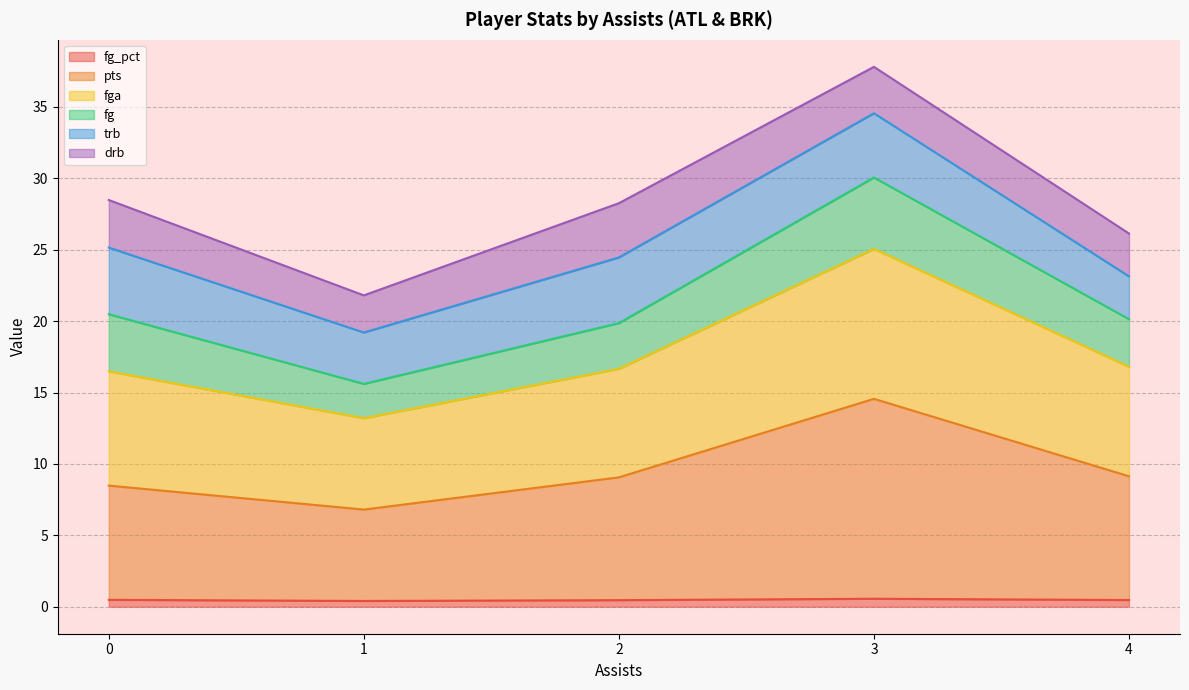

At which category is the sum across all series the highest?

3